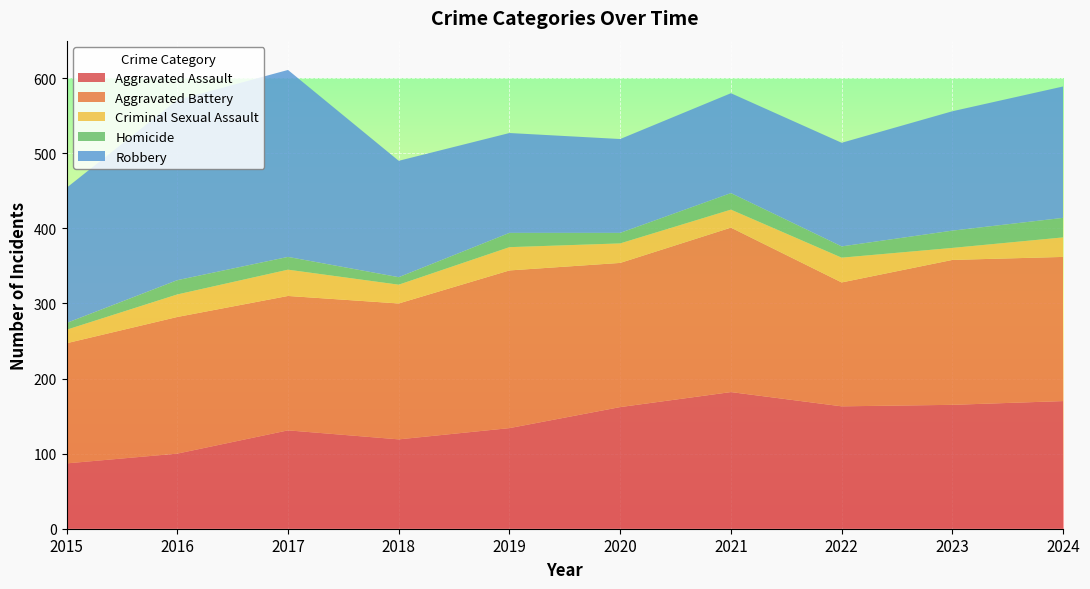

Reading left to right, list all the values displayed in this chart.

Aggravated Assault: 2015=87	2016=100	2017=131	2018=119	2019=134	2020=162	2021=182	2022=163	2023=165	2024=170
Aggravated Battery: 2015=160	2016=182	2017=179	2018=181	2019=210	2020=192	2021=219	2022=165	2023=193	2024=192
Criminal Sexual Assault: 2015=18	2016=30	2017=35	2018=25	2019=31	2020=26	2021=24	2022=33	2023=16	2024=26
Homicide: 2015=9	2016=19	2017=17	2018=10	2019=19	2020=14	2021=22	2022=15	2023=23	2024=26
Robbery: 2015=180	2016=240	2017=249	2018=155	2019=133	2020=125	2021=133	2022=138	2023=159	2024=175